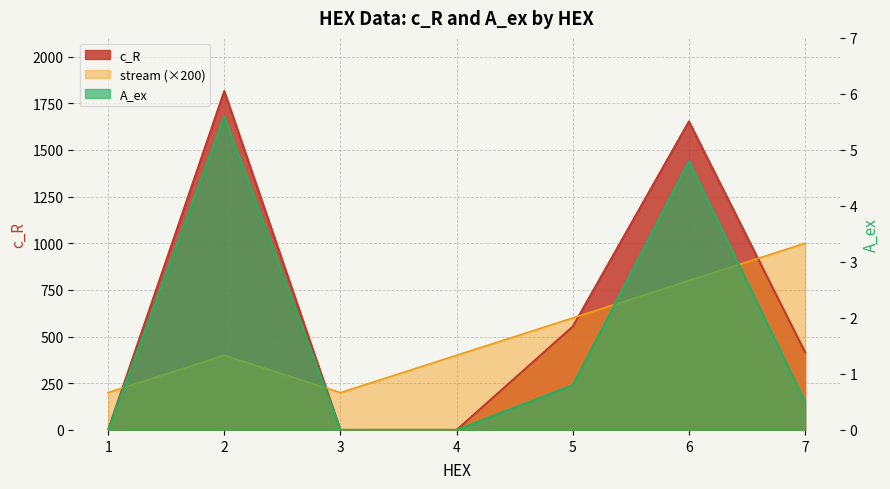

What is the average value of the c_R series?

633.9